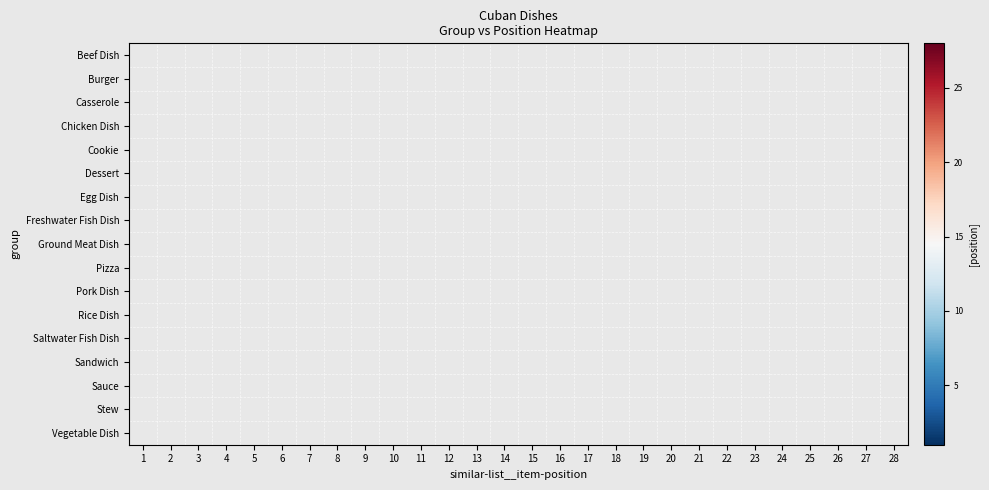

What is the greatest value displayed?

28.0